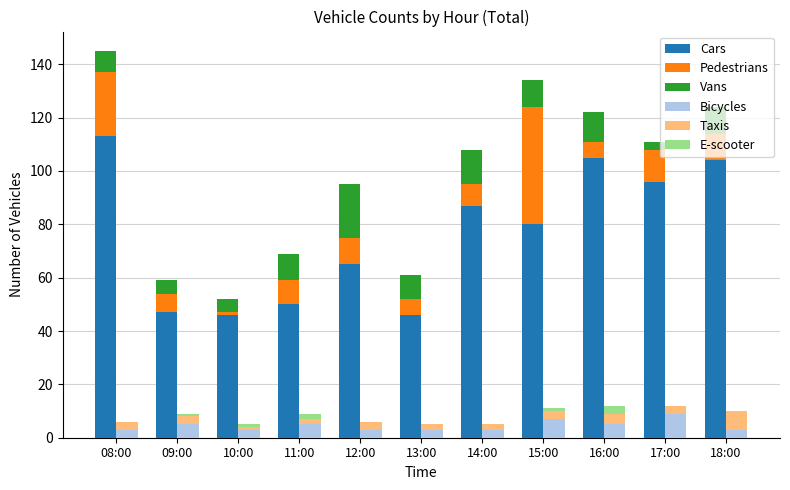

Reading left to right, what are all the values shown in this chart?

Cars: 08:00=113	09:00=47	10:00=46	11:00=50	12:00=65	13:00=46	14:00=87	15:00=80	16:00=105	17:00=96	18:00=104
Pedestrians: 08:00=24	09:00=7	10:00=1	11:00=9	12:00=10	13:00=6	14:00=8	15:00=44	16:00=6	17:00=12	18:00=10
Vans: 08:00=8	09:00=5	10:00=5	11:00=10	12:00=20	13:00=9	14:00=13	15:00=10	16:00=11	17:00=3	18:00=10
Bicycles: 08:00=3	09:00=5	10:00=3	11:00=5	12:00=3	13:00=3	14:00=3	15:00=7	16:00=5	17:00=9	18:00=3
Taxis: 08:00=3	09:00=3	10:00=1	11:00=2	12:00=3	13:00=2	14:00=2	15:00=3	16:00=4	17:00=3	18:00=7
E-scooter: 08:00=0	09:00=1	10:00=1	11:00=2	12:00=0	13:00=0	14:00=0	15:00=1	16:00=3	17:00=0	18:00=0